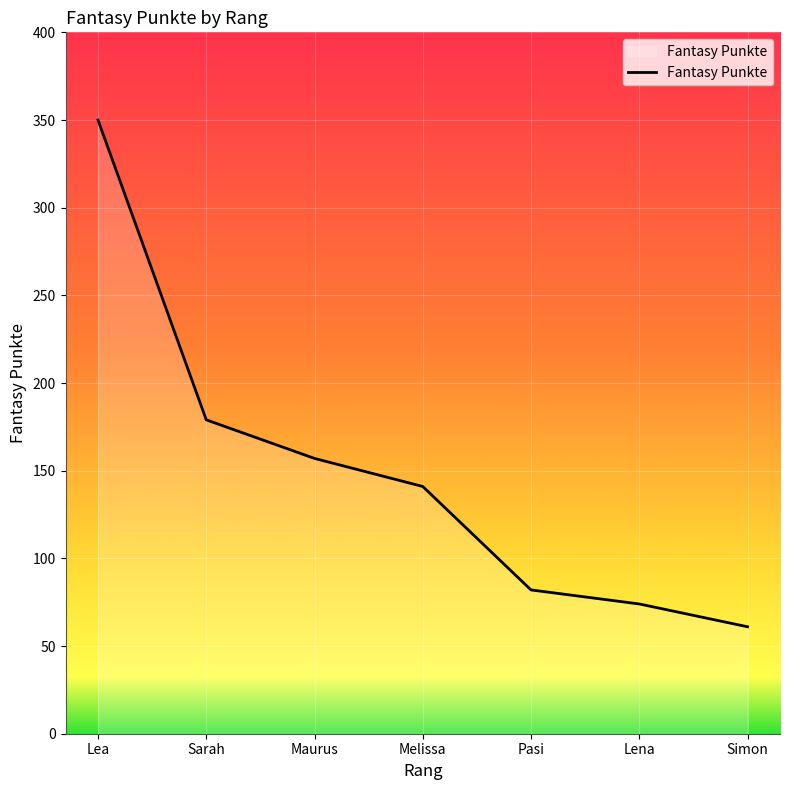

Reading left to right, extract all data points from this chart.

350	179	157	141	82	74	61